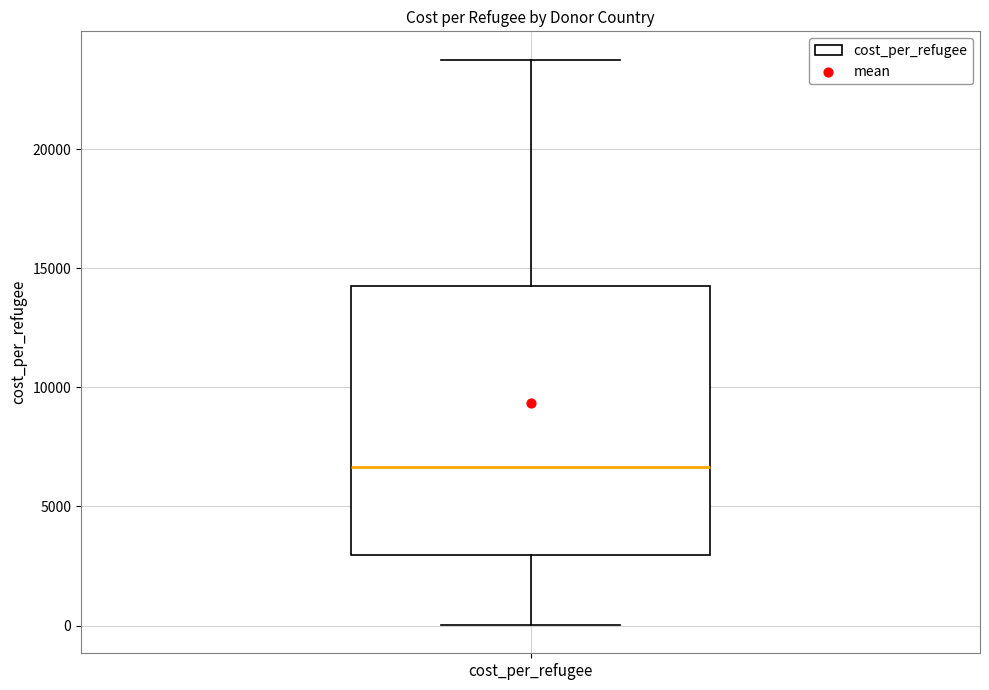

Read this box plot against the y-axis: the position of the median line, the range covered by the box, and the ends of both whiskers. The values are not printed on the chart, so give them approximately, as read against the axis.

median 6500, box 3000 to 14500, whiskers 0 to 24000